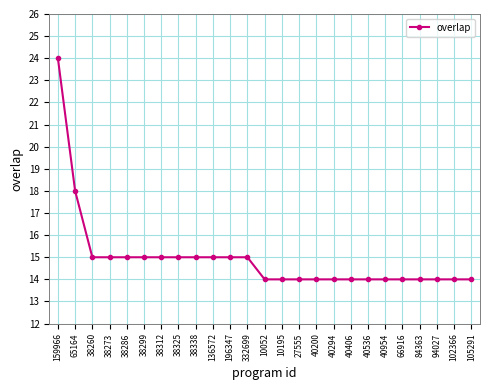

Count the values in the range 14 to 15.

23